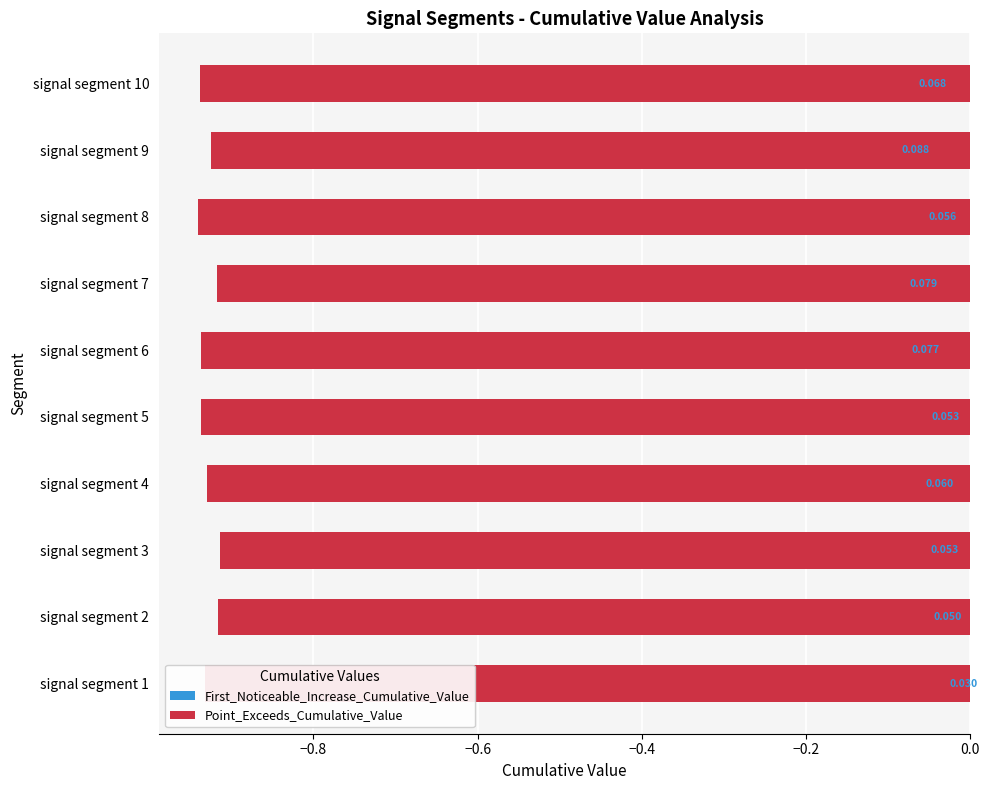

The Point_Exceeds_Cumulative_Value series shows -1.5 at signal segment 1. True or false?

False